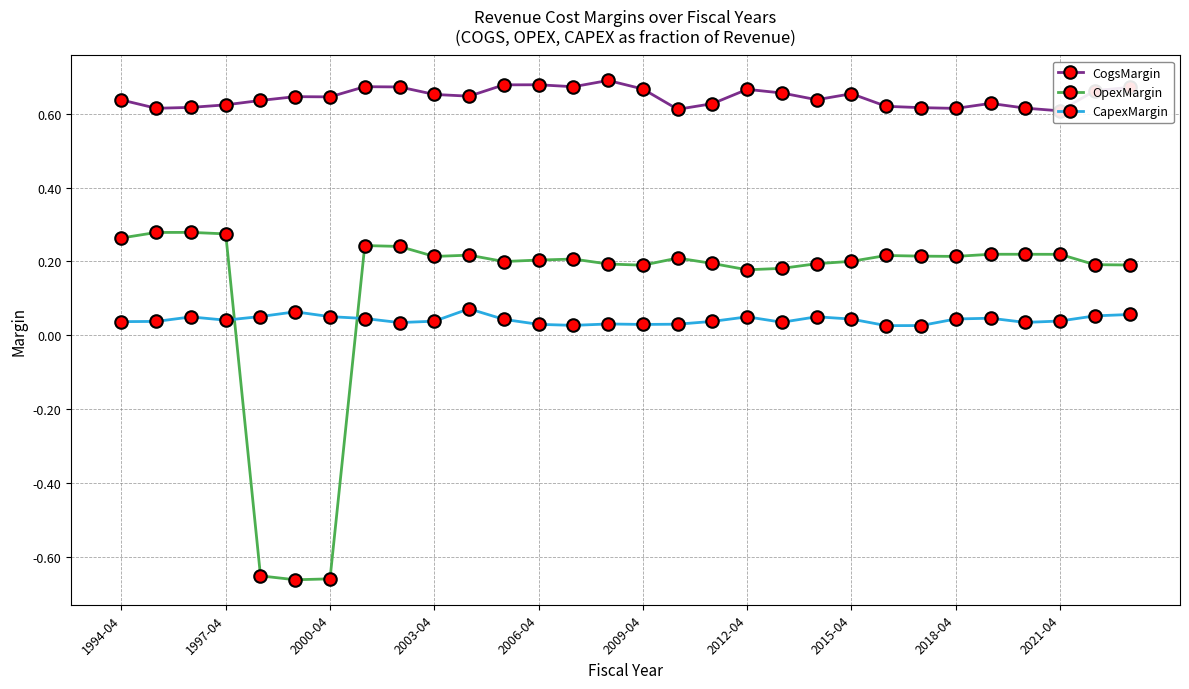

How many CapexMargin values are between 0 and 1?

30